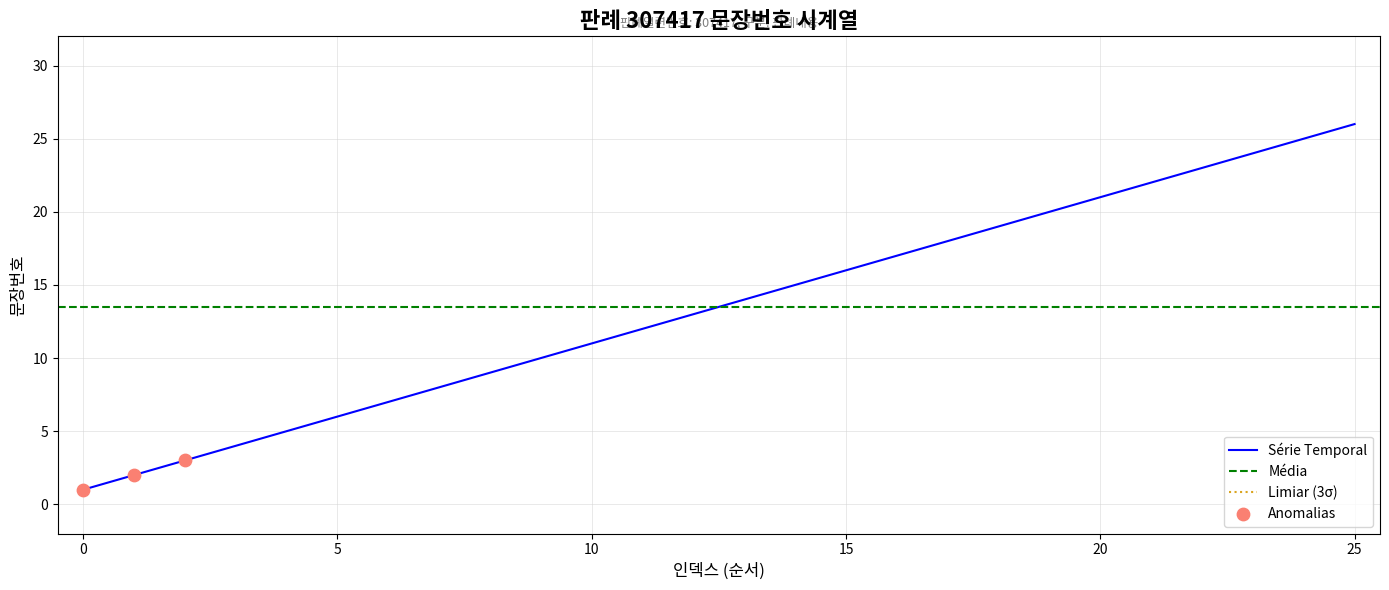

What is the ratio of the value at 9 to the value at 19?

0.5